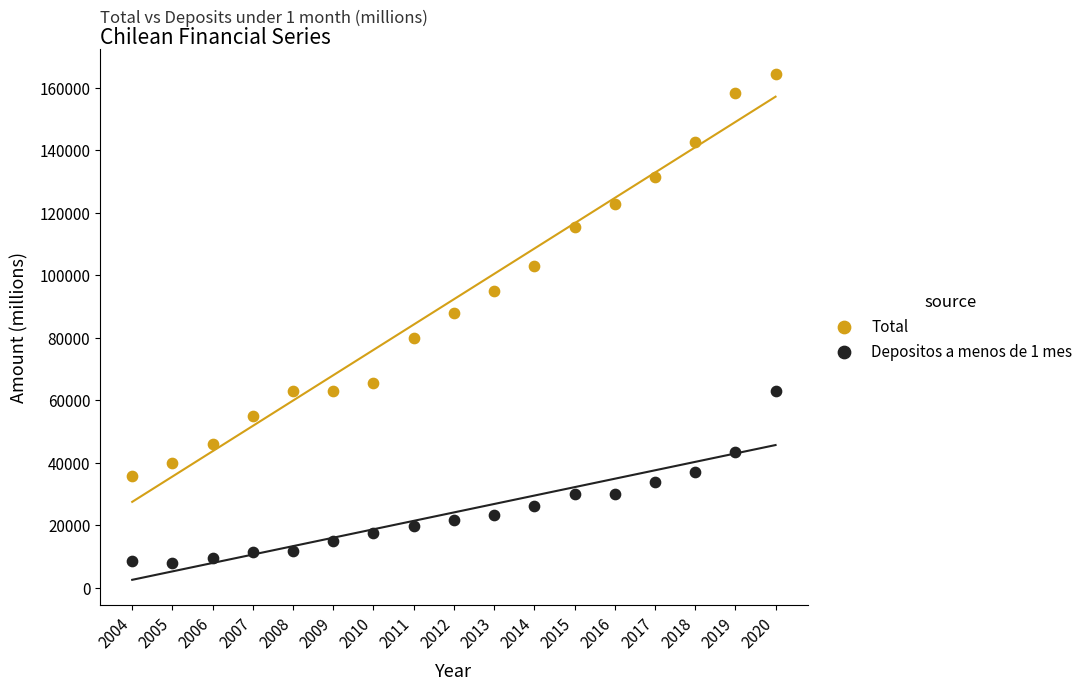

Which series contains the lowest Y value?

Depositos a menos de 1 mes